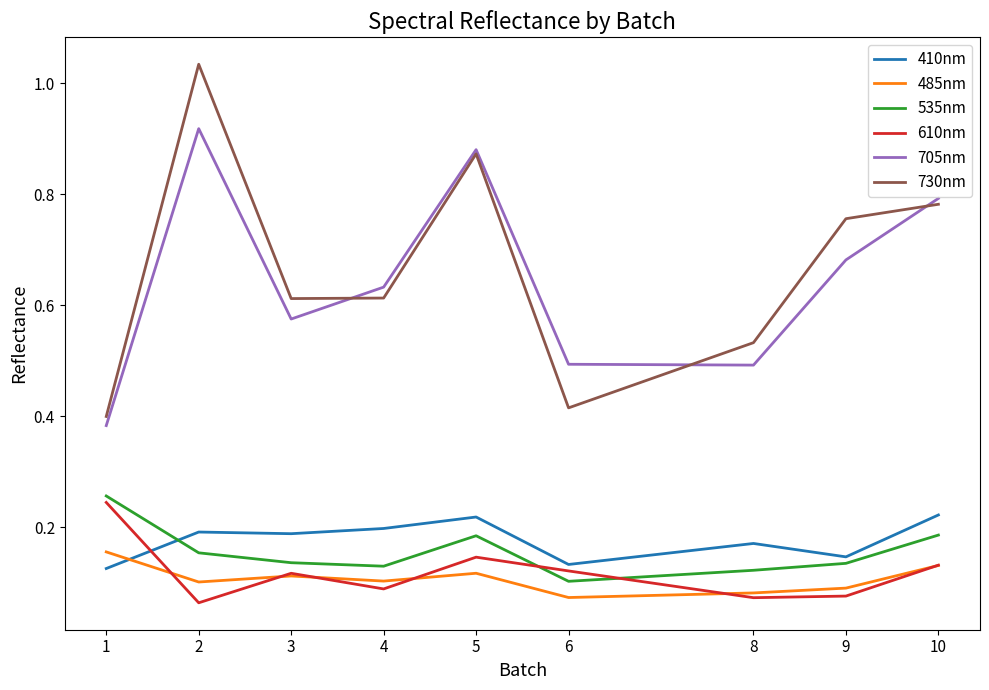

True or false: 730nm has more than 2 points higher than both neighbors.

False